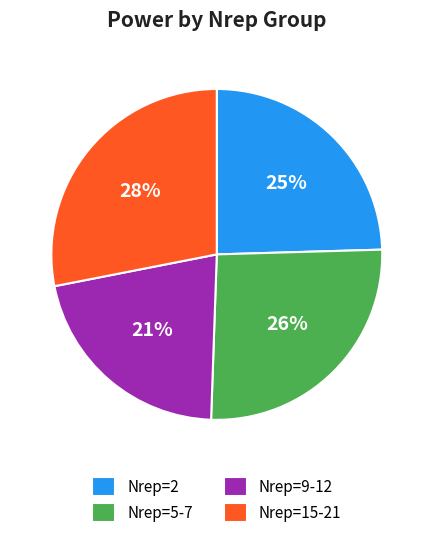

True or false: Nrep=5-7 accounts for 12% of the total.

False